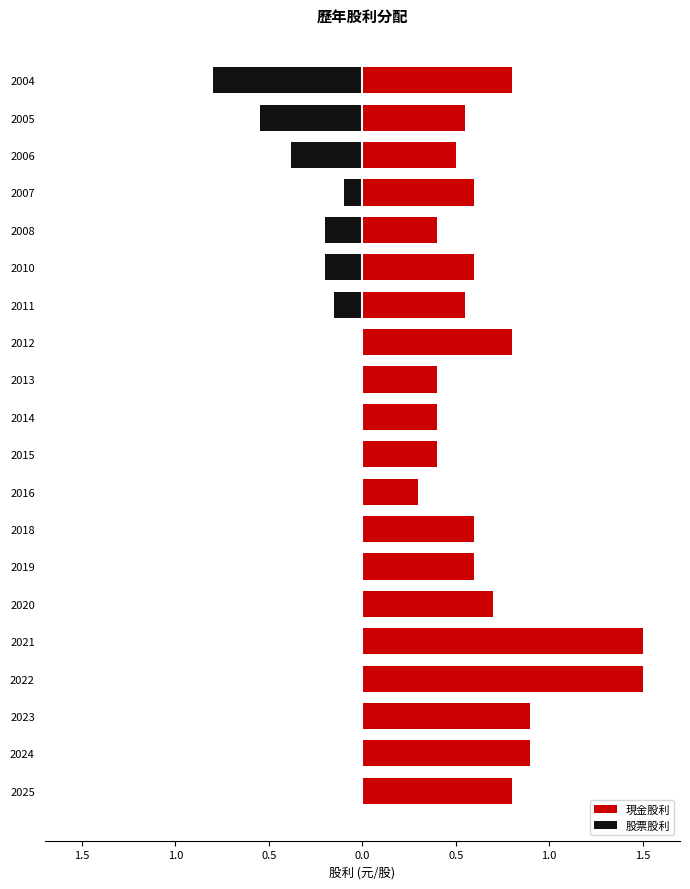

List the series in order of their peak value, lowest first.

股票股利, 現金股利